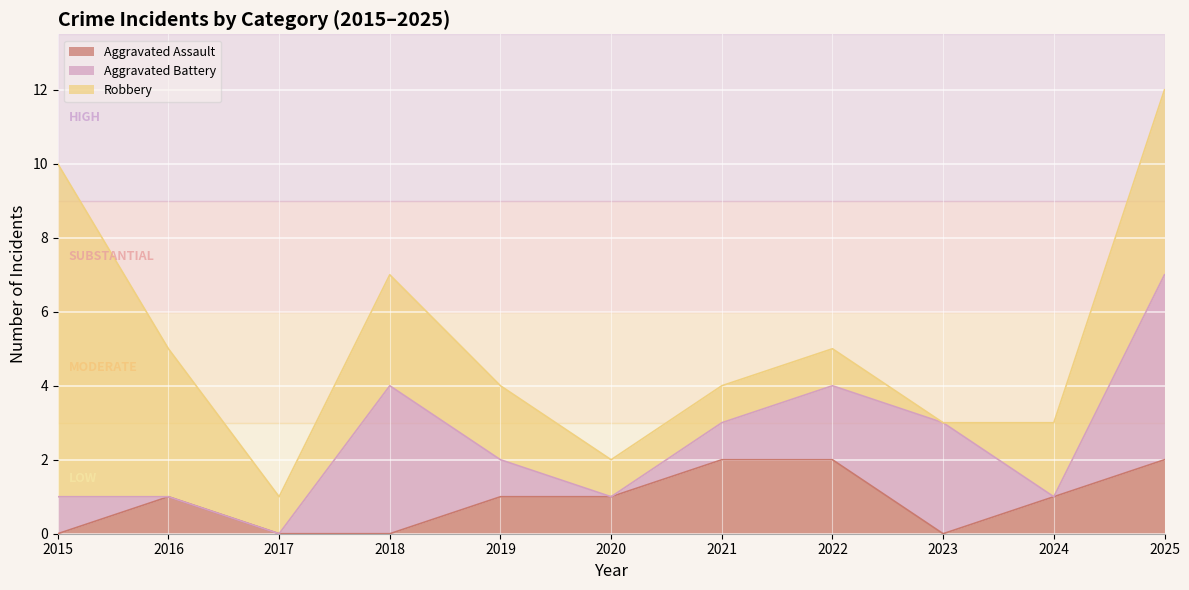

Which series has the largest total across all categories?

Robbery